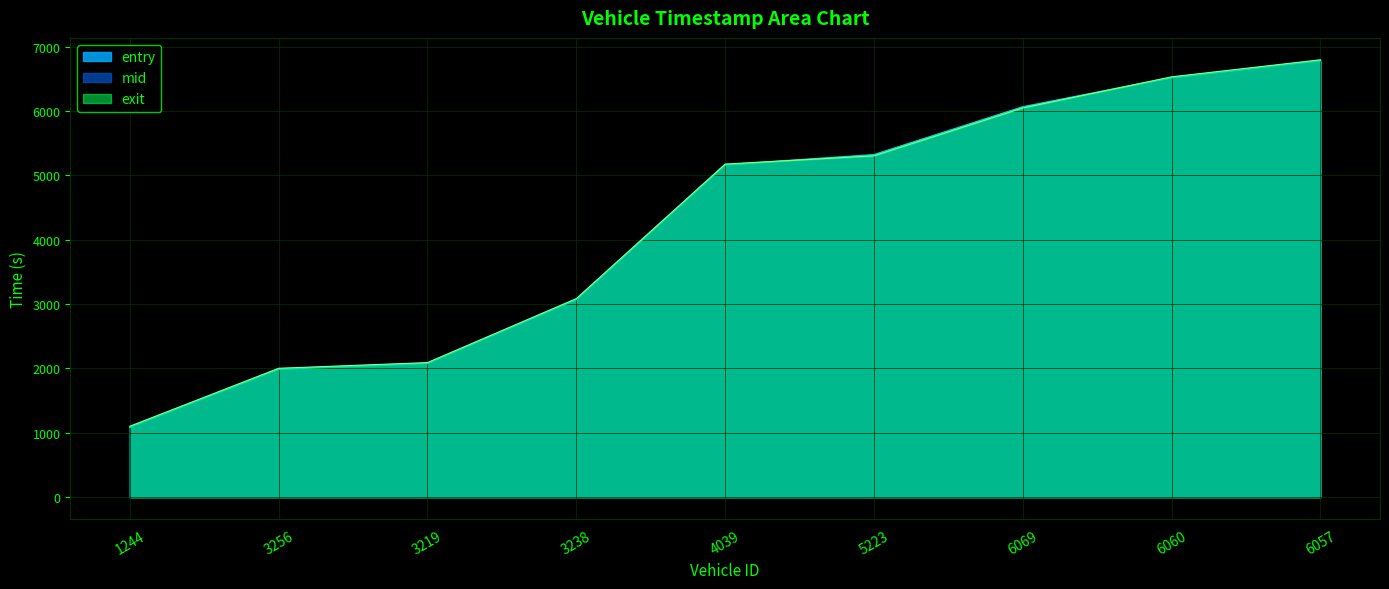

Where do mid and exit first cross each other?

4039 and 5223